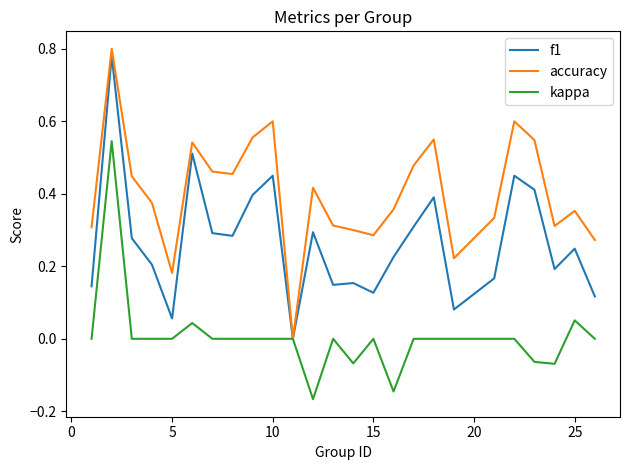

List the series in order of their overall mean, highest first.

accuracy, f1, kappa